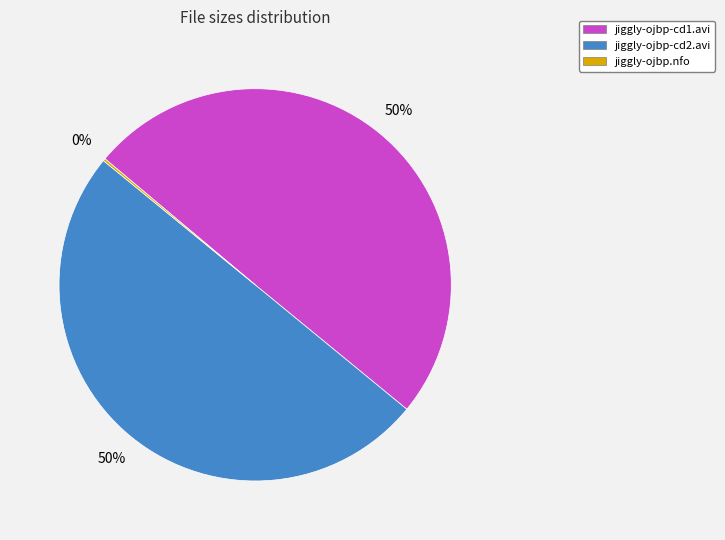

To the nearest percent, what is the average slice percentage?

33%